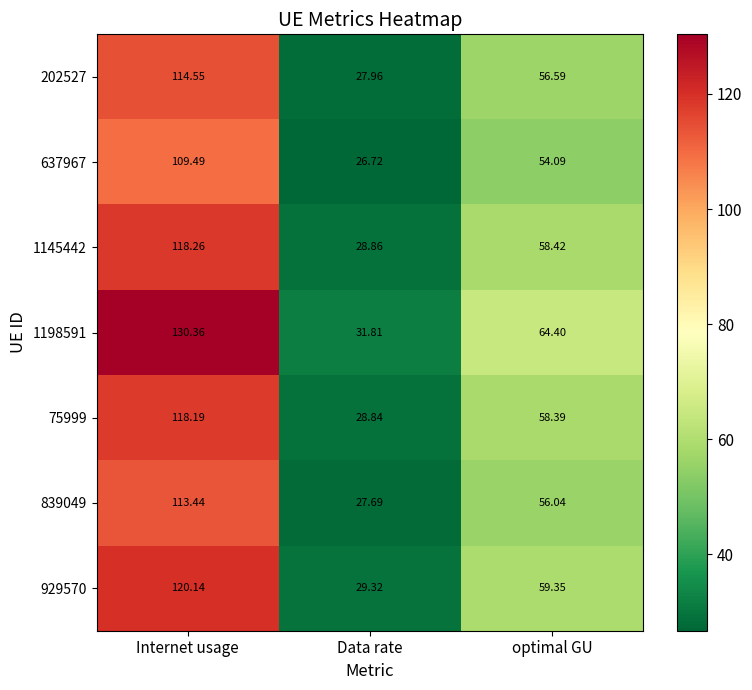

At which label is 929570 closest to 74?

optimal GU